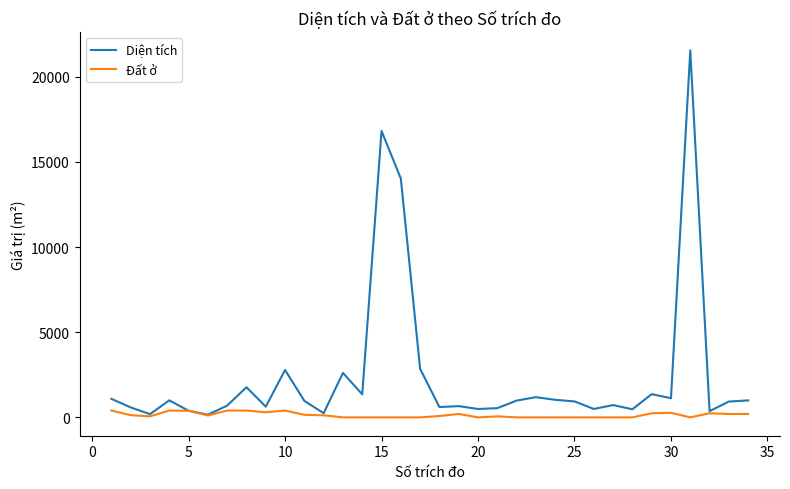

Does the chart have visible grid lines?

No